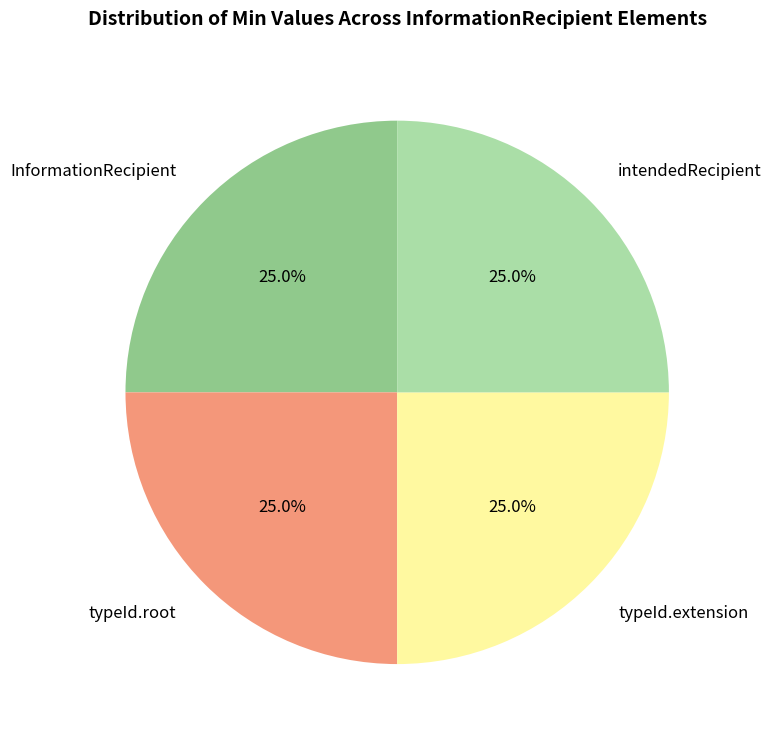

Is typeId.extension the majority of the pie?

No